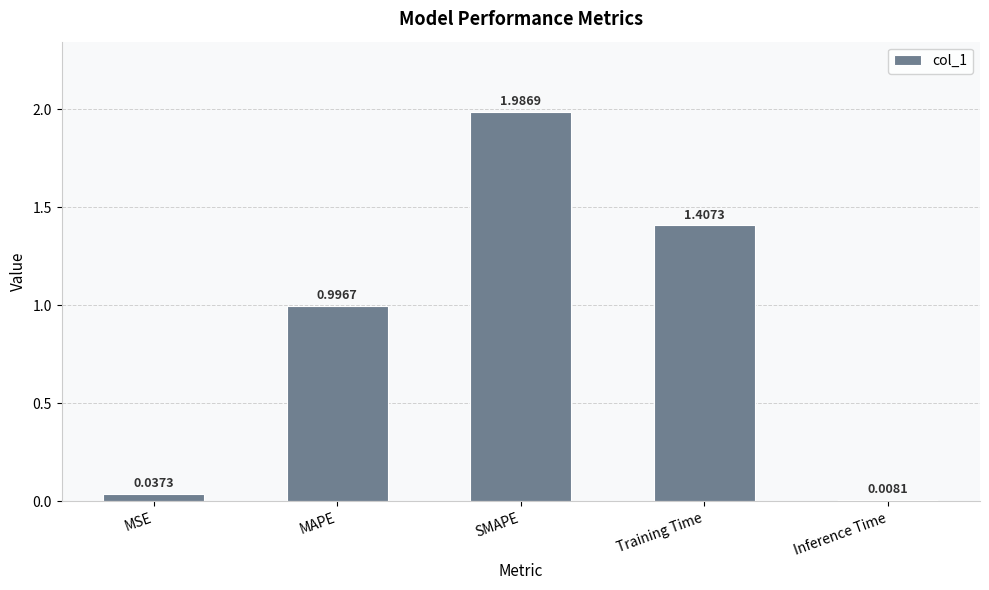

Between MAPE and MSE, which is larger?

MAPE